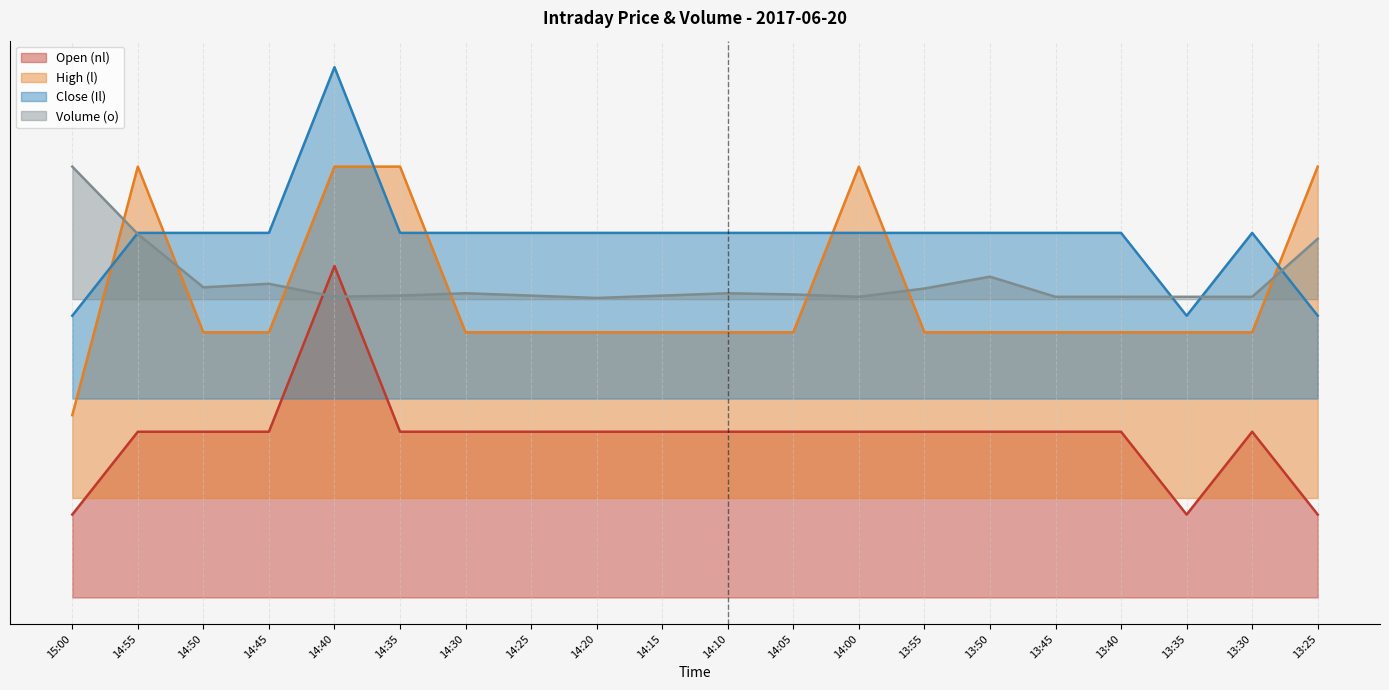

What is the total value across all series at 14:40?

9614.3